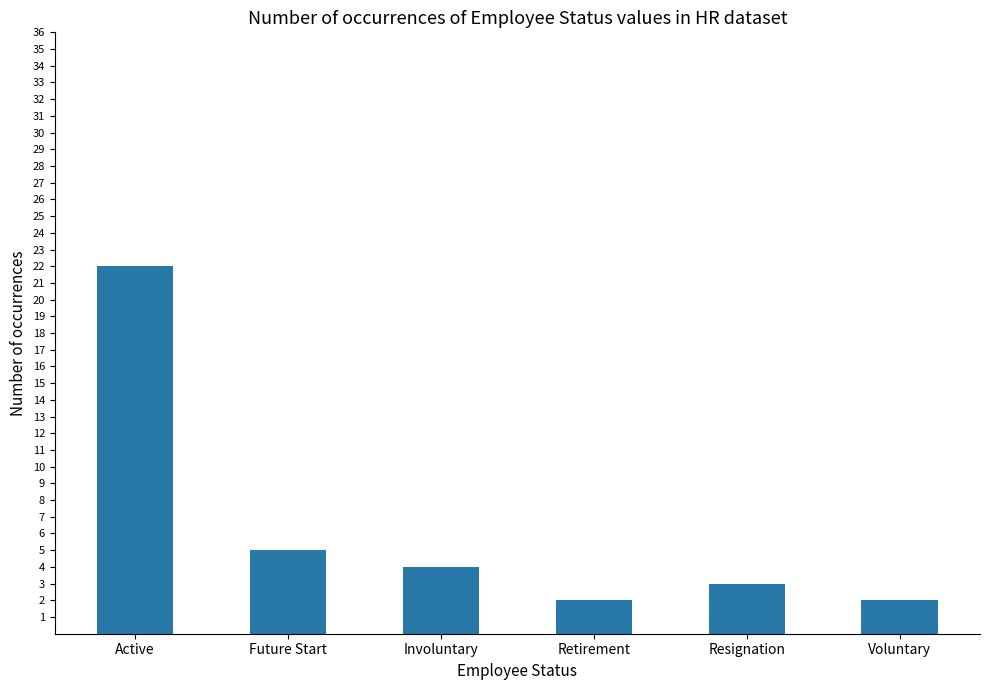

What is the difference between the second highest and second lowest values?

3